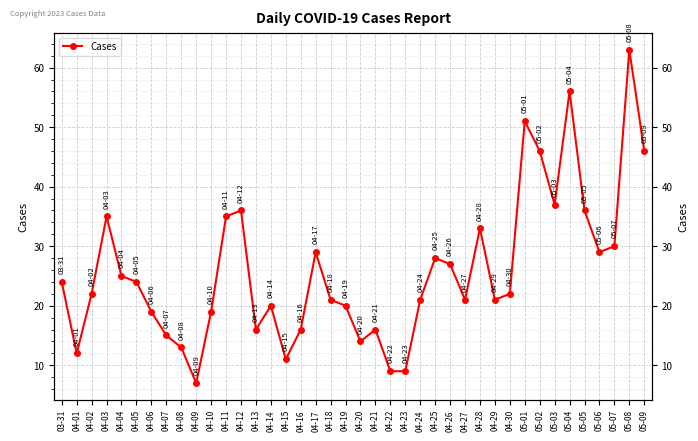

Is it true that the value at 04-11 is 8?

False